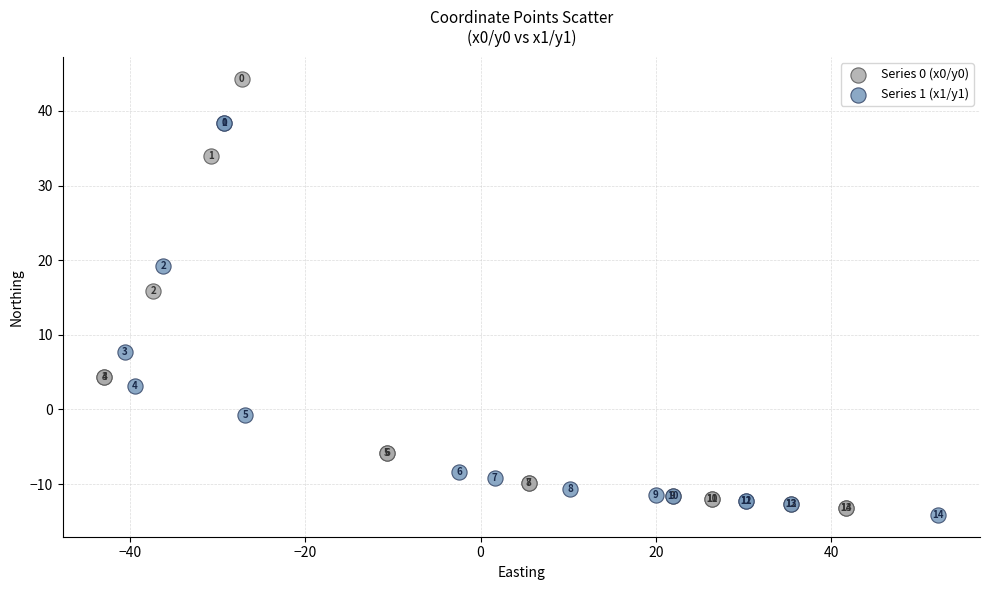

Which series reaches the minimum Y coordinate?

Series 1 (x1/y1)